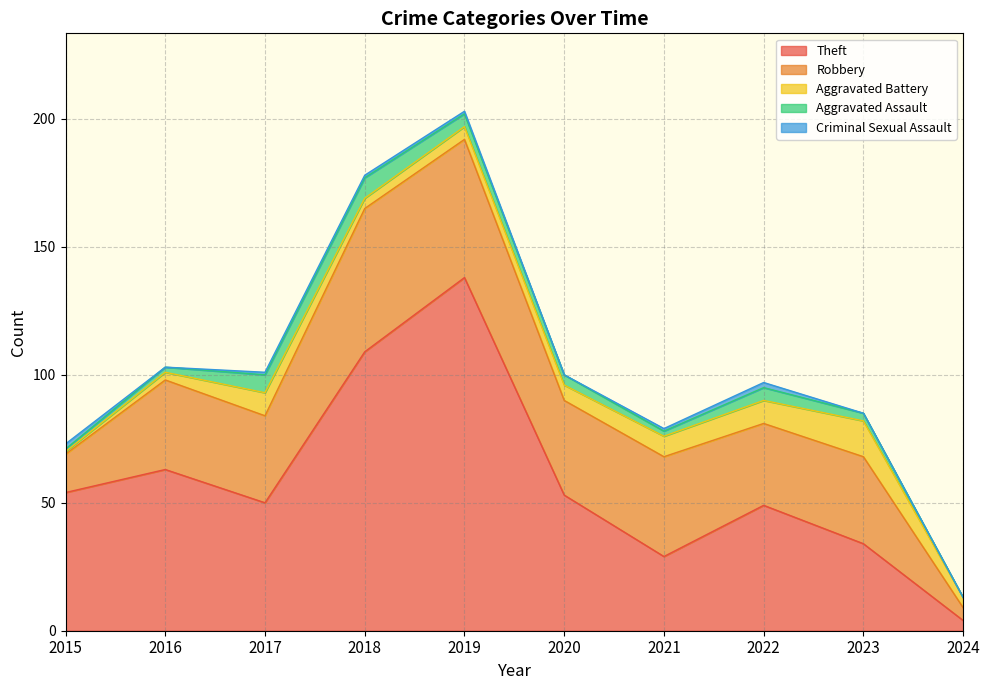

In Criminal Sexual Assault, how many points are higher than both neighbors (excluding endpoints)?

1